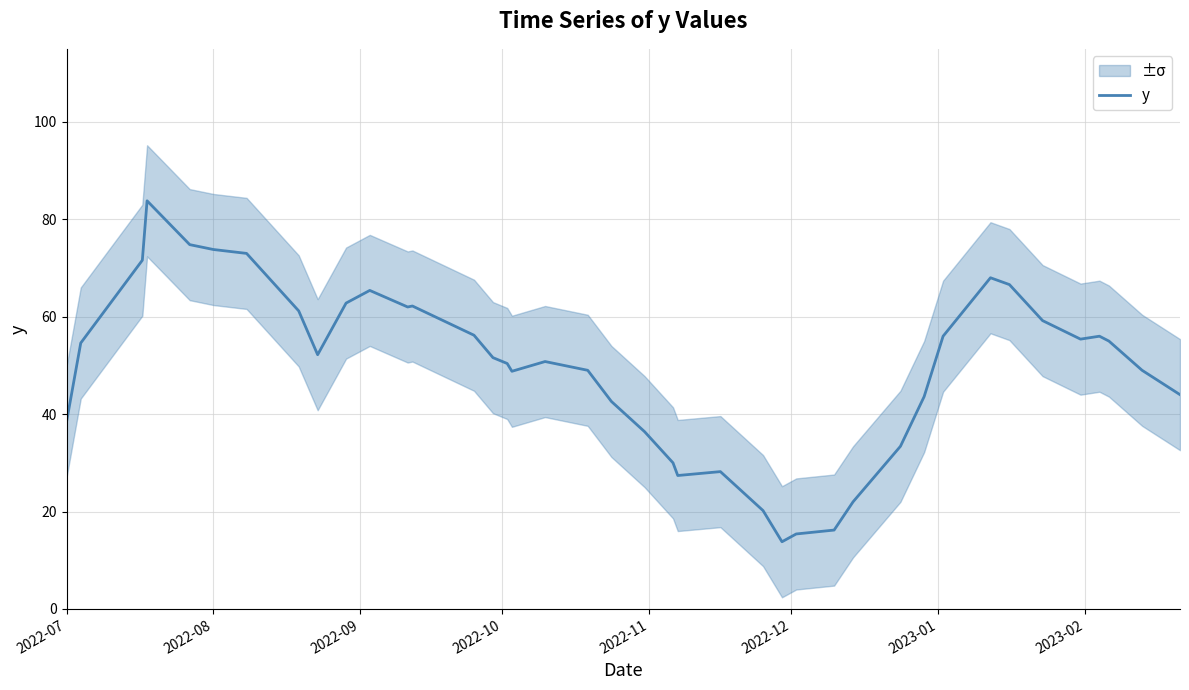

What is the minimum value for y?

13.8